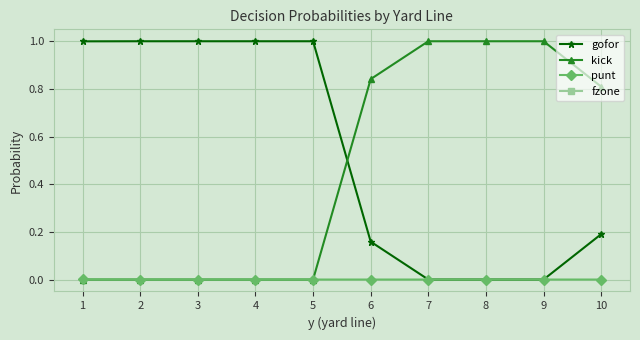

True or false: kick and gofor intersect in this chart.

True